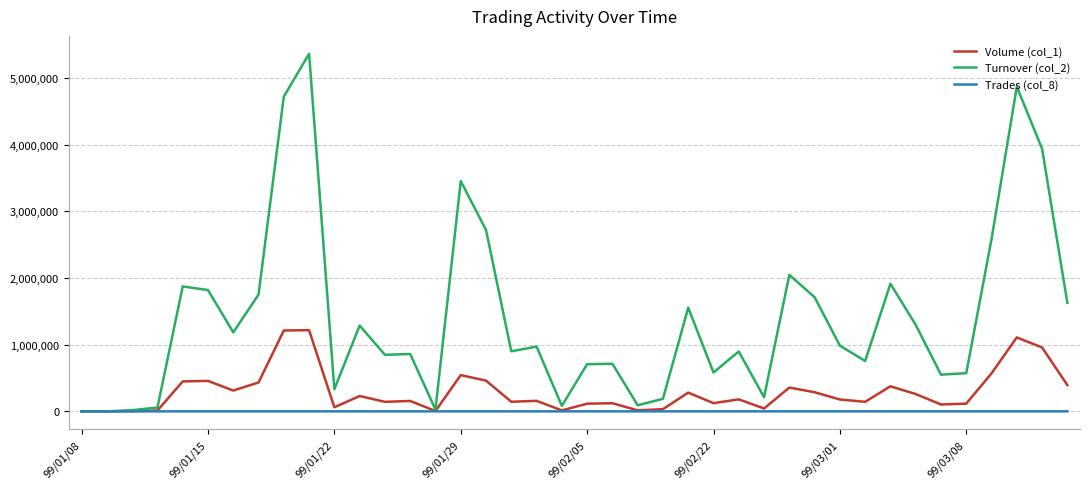

What is the maximum value shown in the chart?

5364030